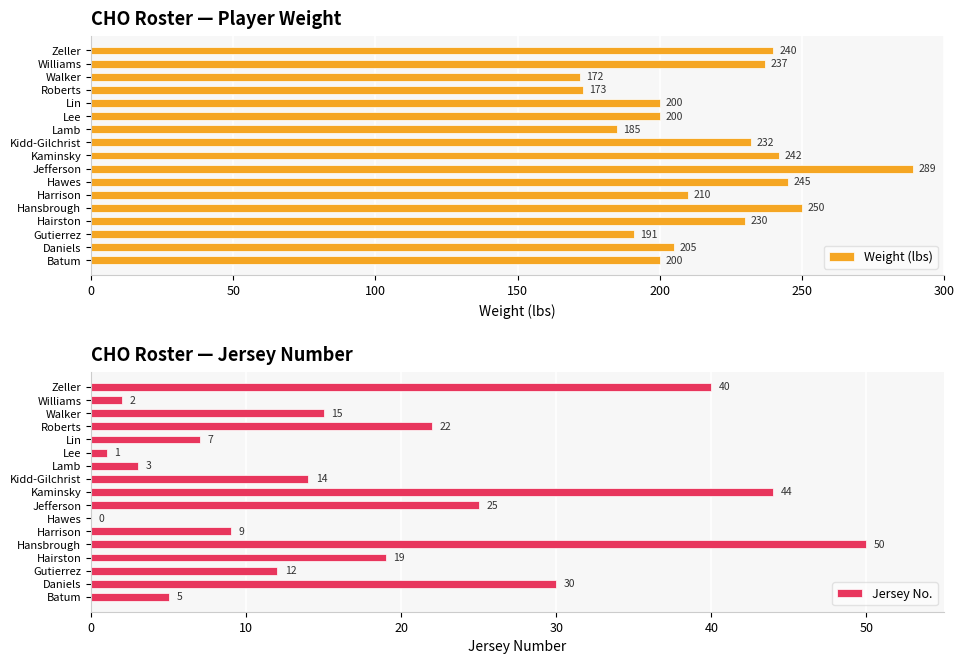

What is the value of the Weight (lbs) bar at the 5th from the left?

250